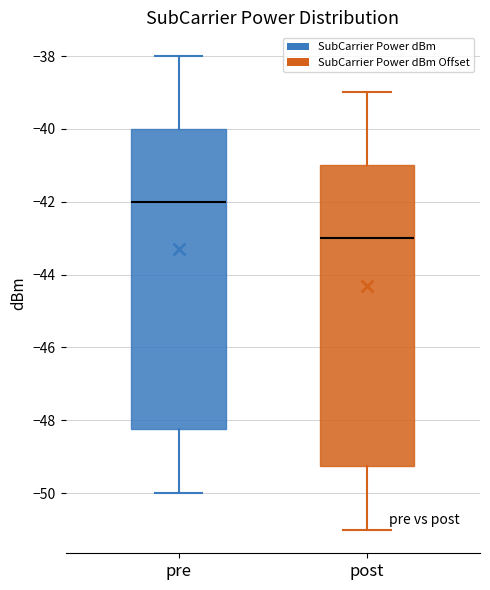

Where does the lower whisker of the box for post end on the y-axis? The values are not printed on the chart, so give them approximately, as read against the axis.

-51.0